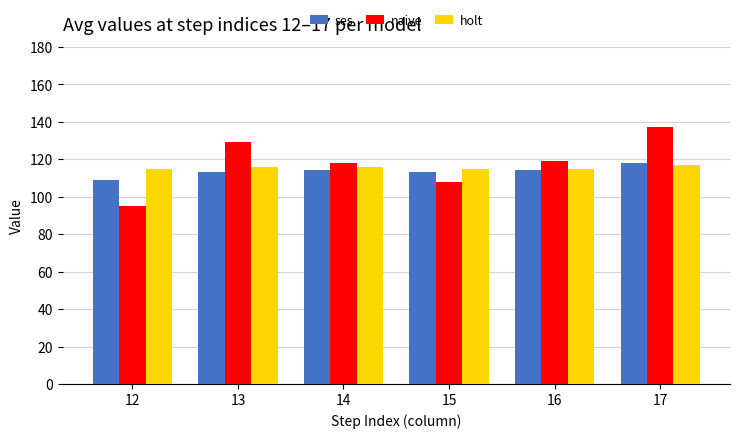

What is the highest value of the holt series?

117